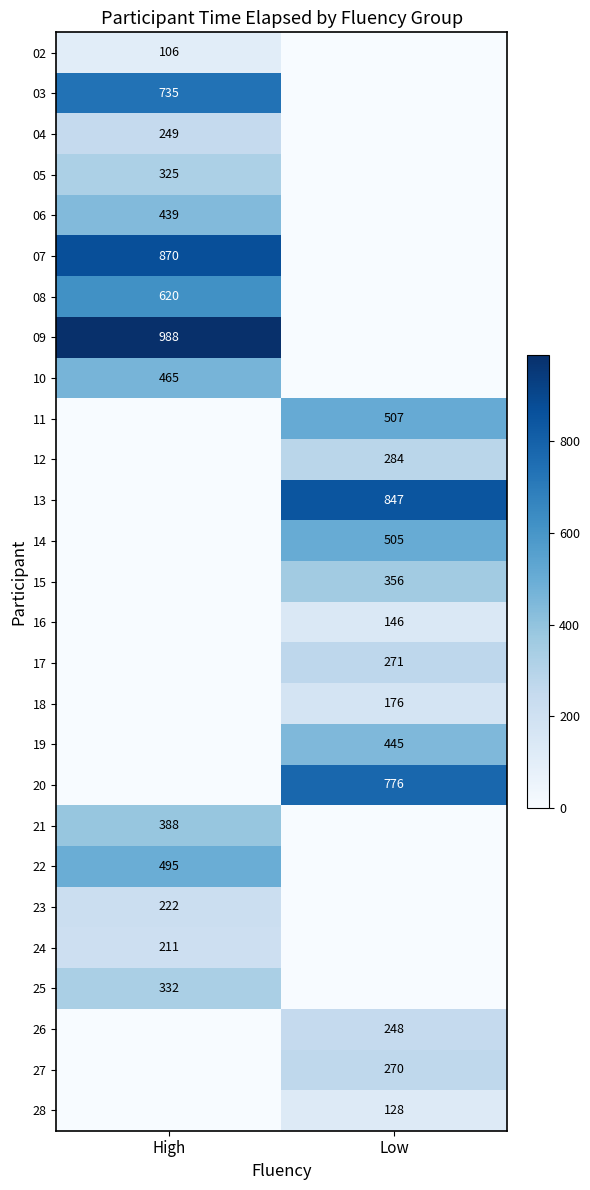

At which category is the sum across all series the highest?

High